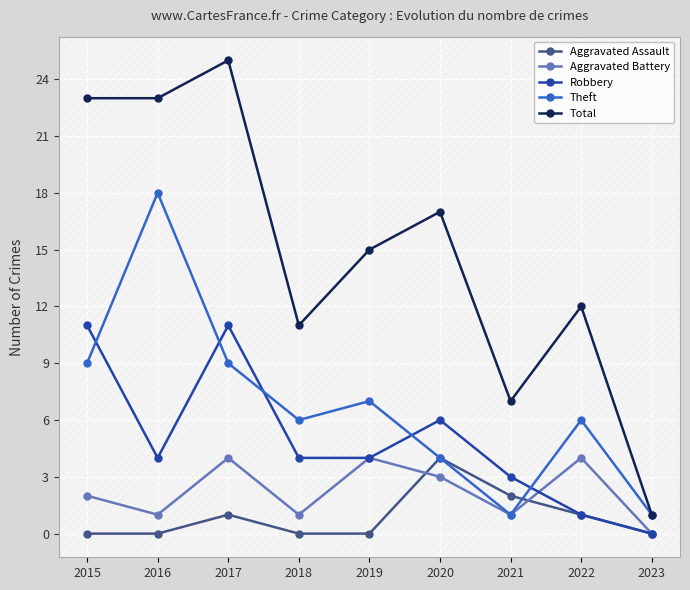

What is the difference between the maximum and minimum values in the Aggravated Battery series?

4